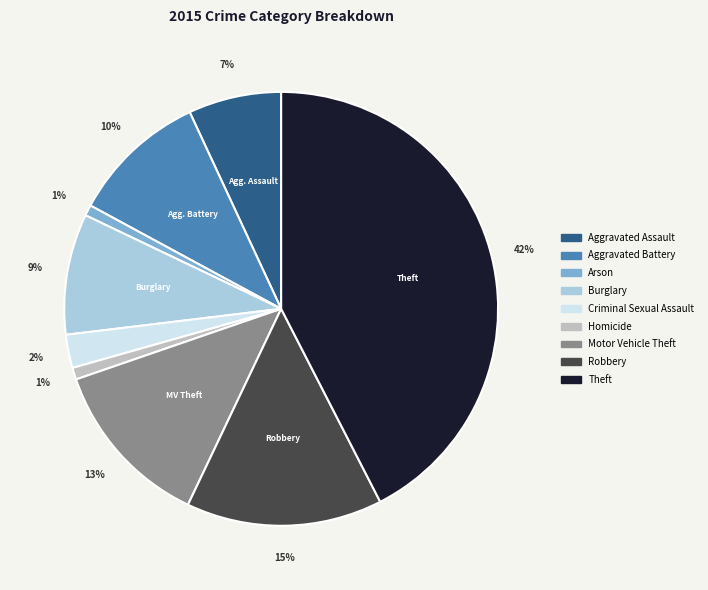

What percentage is the Burglary slice, to the nearest percent?

9%